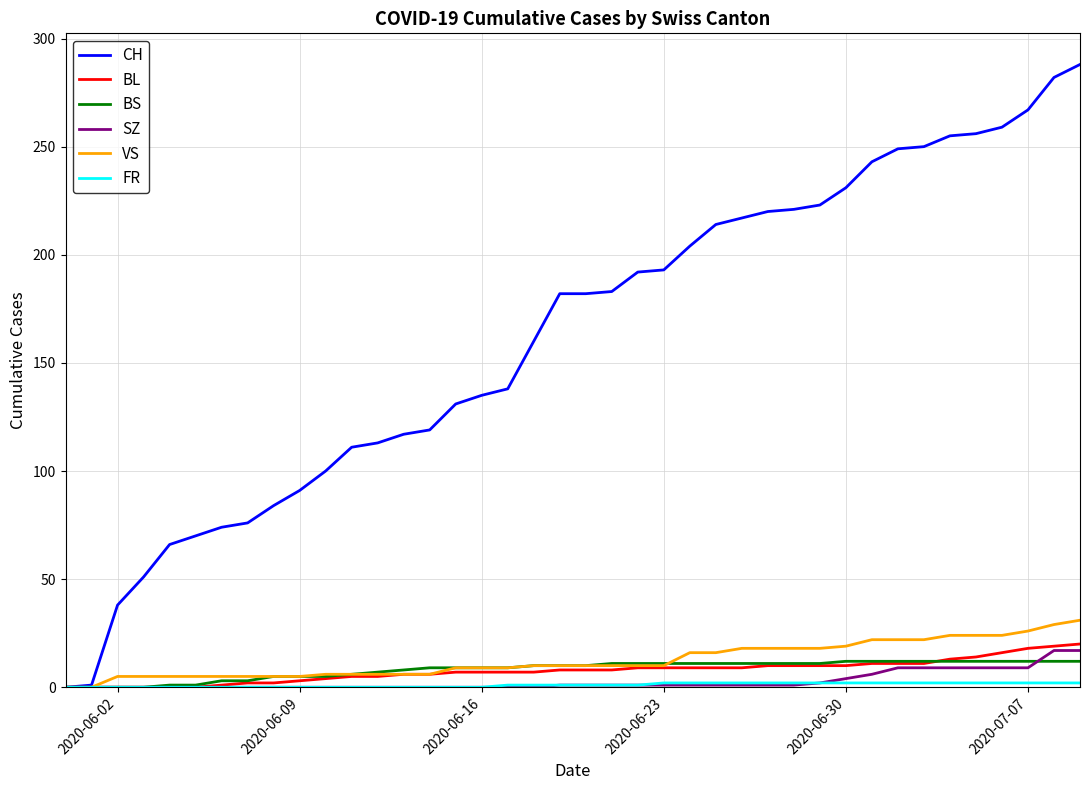

What is the maximum value shown in the chart?

288